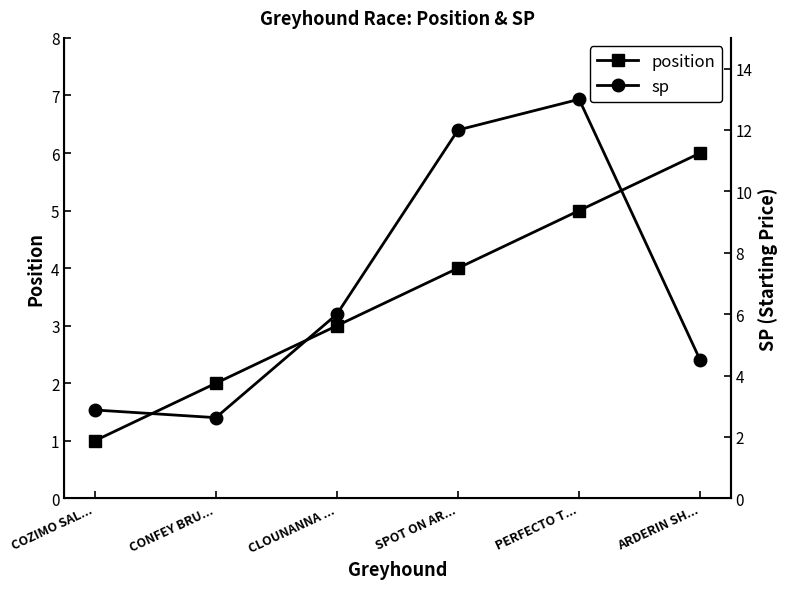

What is the difference between the highest and lowest values at CLOUNANNA ...?

3.0